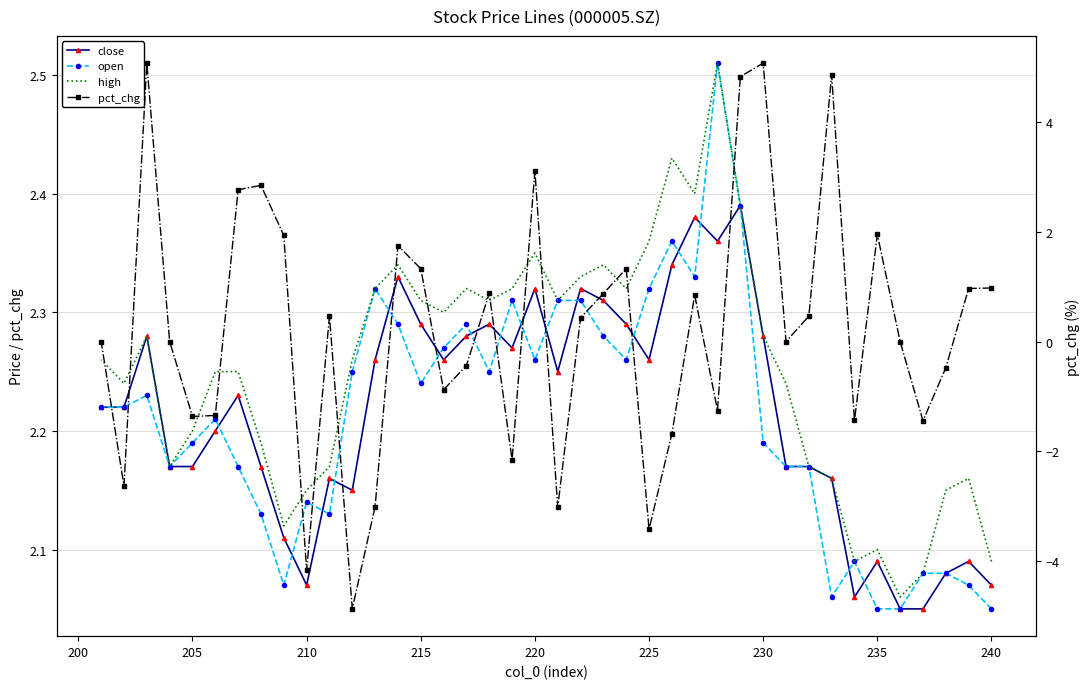

What is the sum of all pct_chg values?

9.2